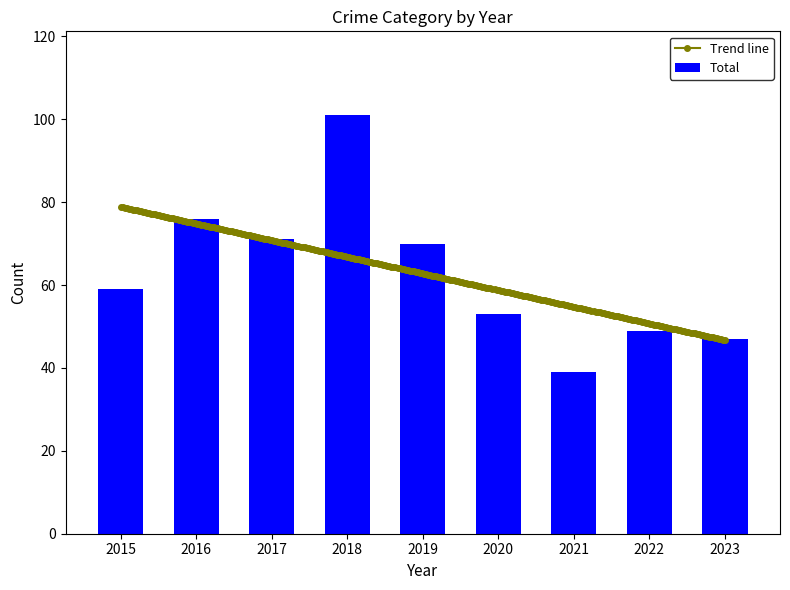

Is it true that Aggravated Battery equals 2 at 2017?

False